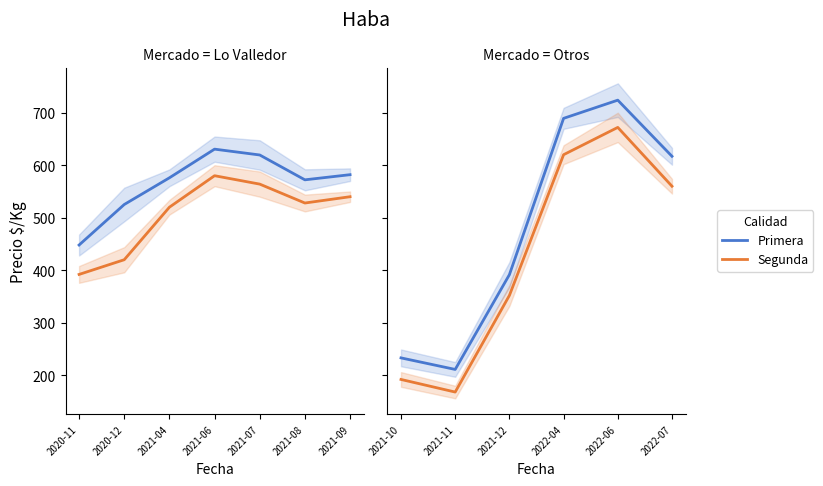

How many interior local peaks does the Segunda series have?

1